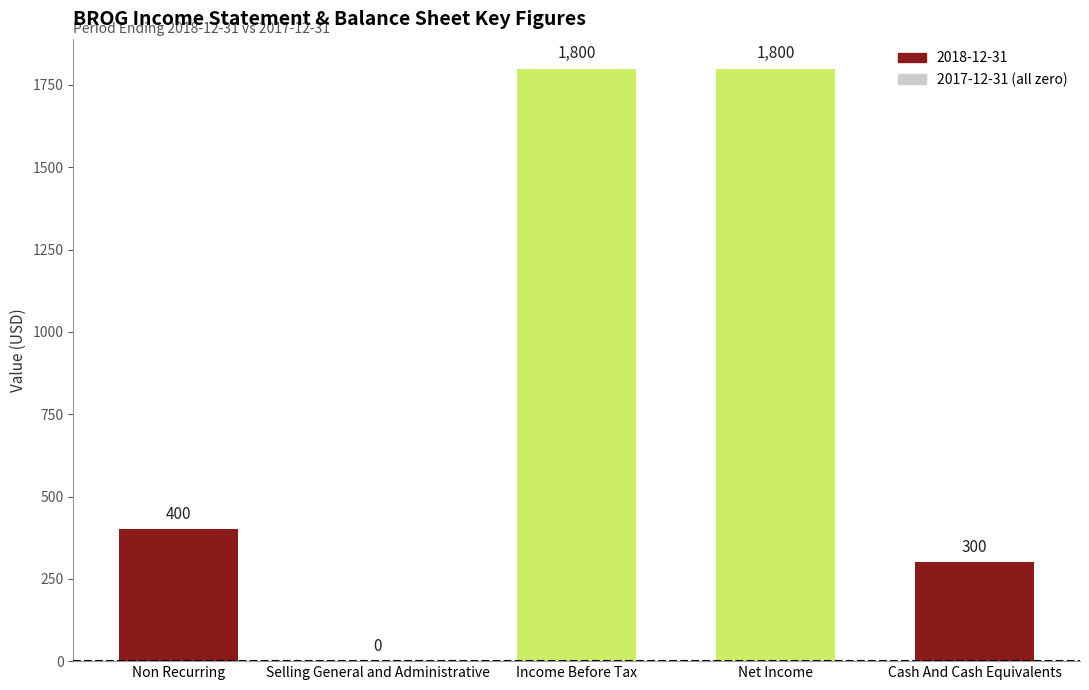

Reading right to left, list all the values displayed in this chart.

300	1800	1800	0	400